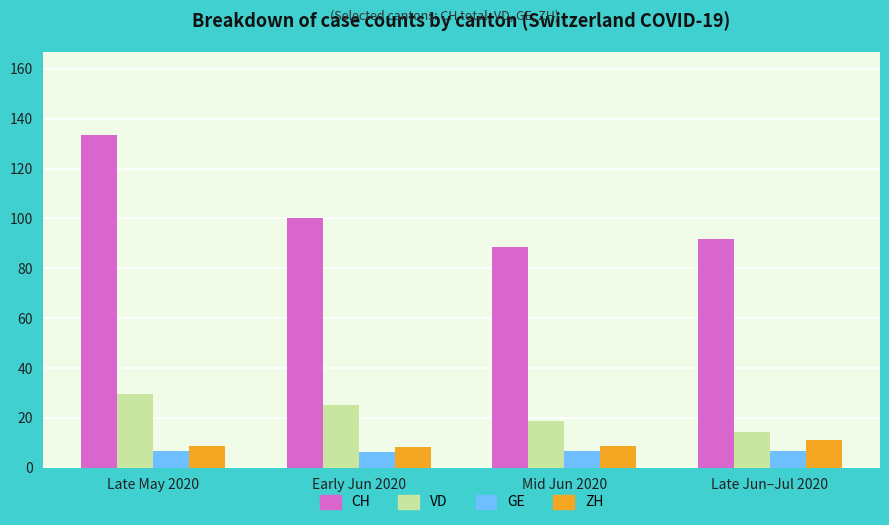

What is the spread (max minus min) of values at Mid Jun 2020?

81.9